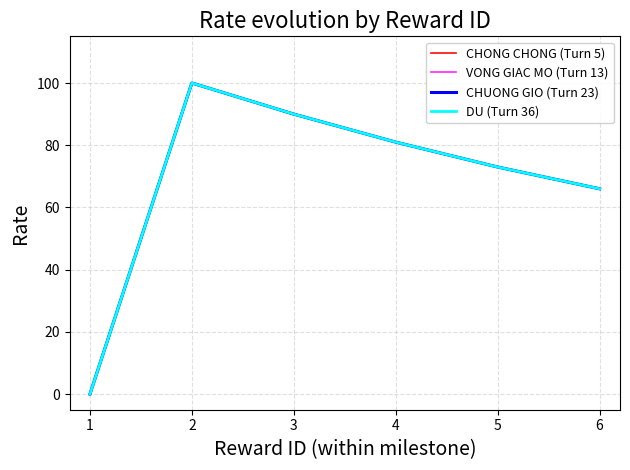

Is this an area chart (filled region under the line)?

No